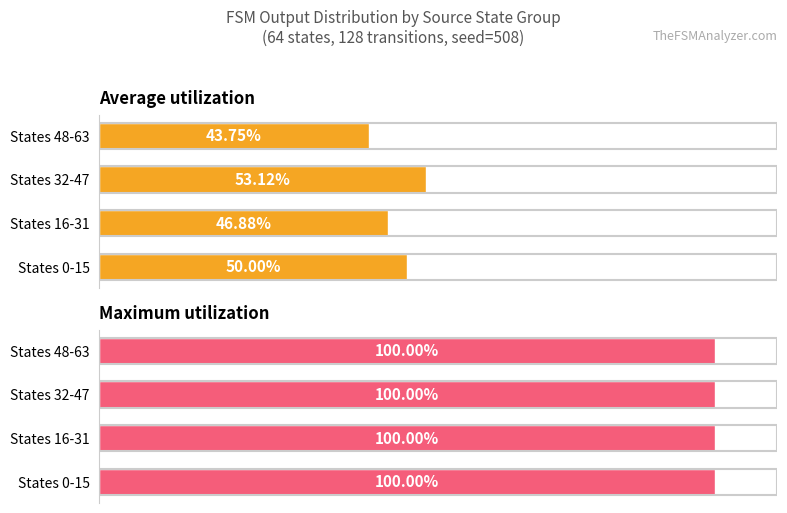

What is the maximum value for Average utilization?

53.1